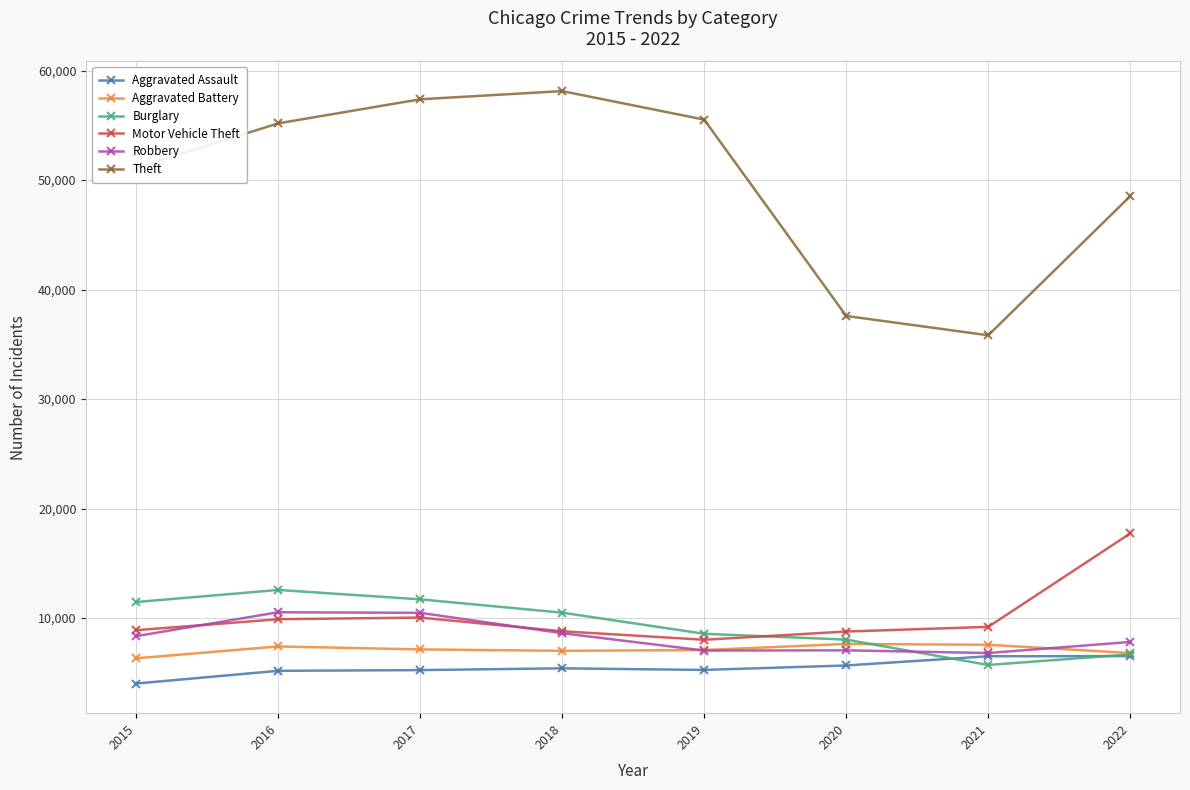

What is the difference between the second highest and minimum values in the Motor Vehicle Theft series?

2027